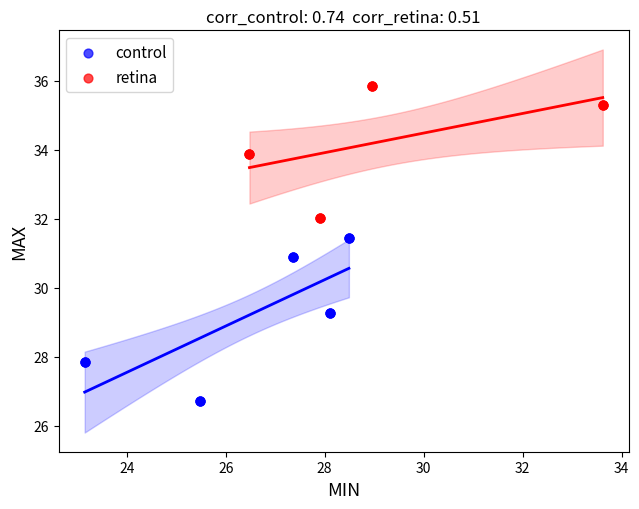

Which series reaches the minimum Y coordinate?

control